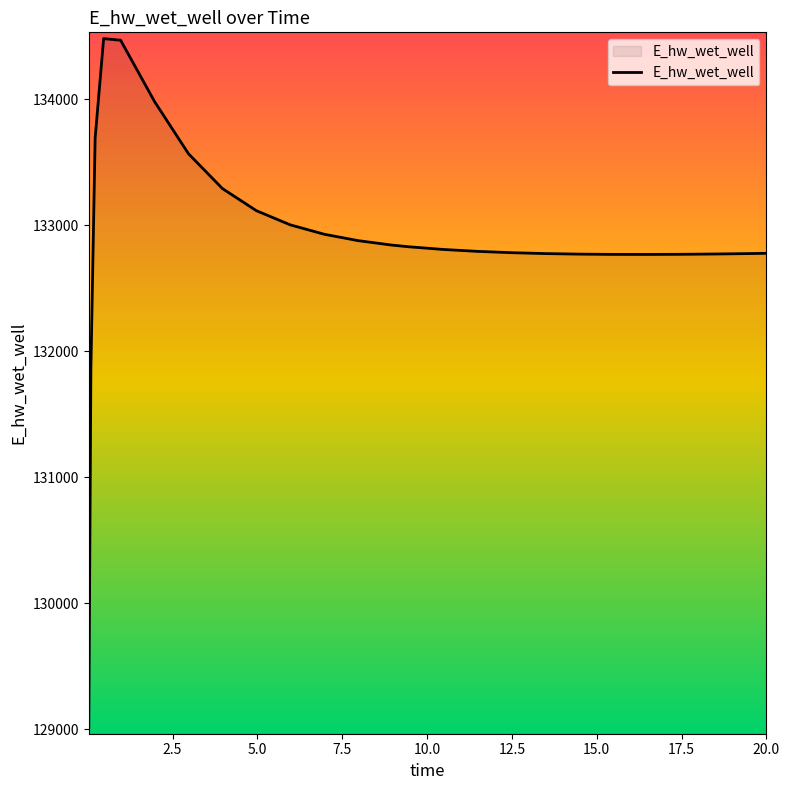

What is the sum of all values?

3322526.5